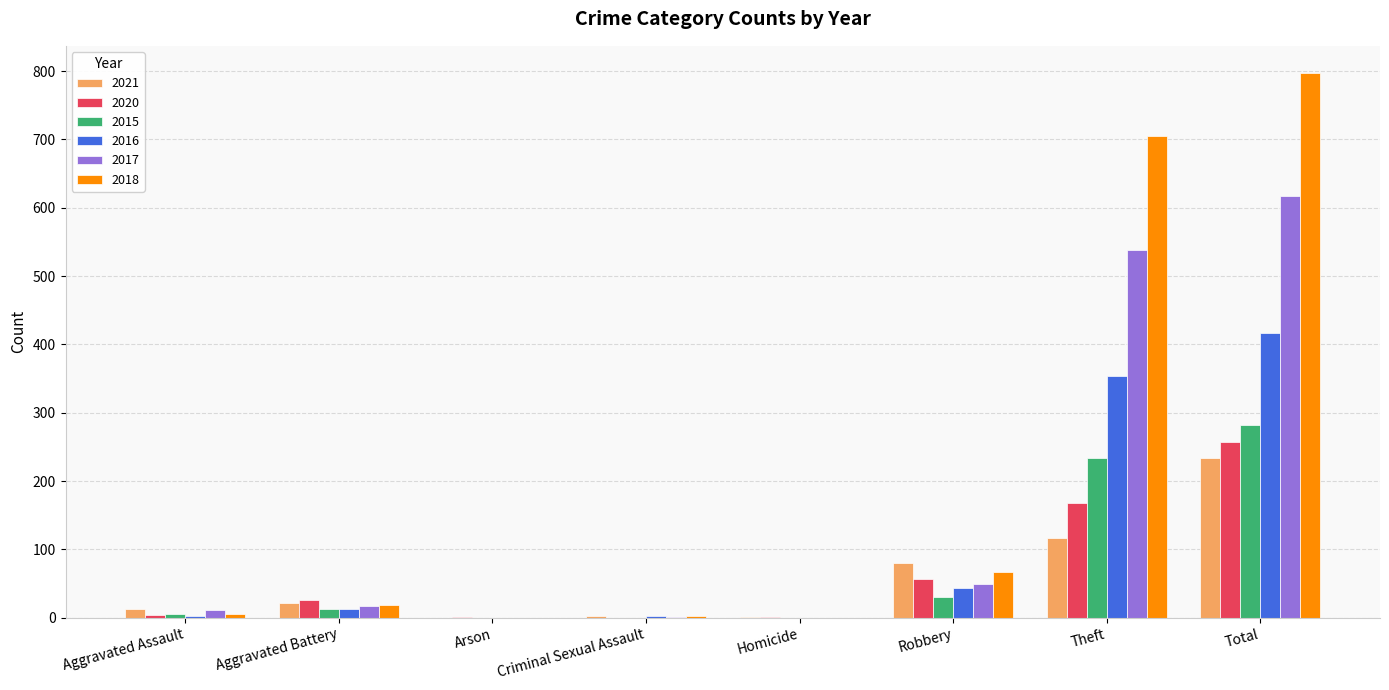

How many series are shown in this chart?

6